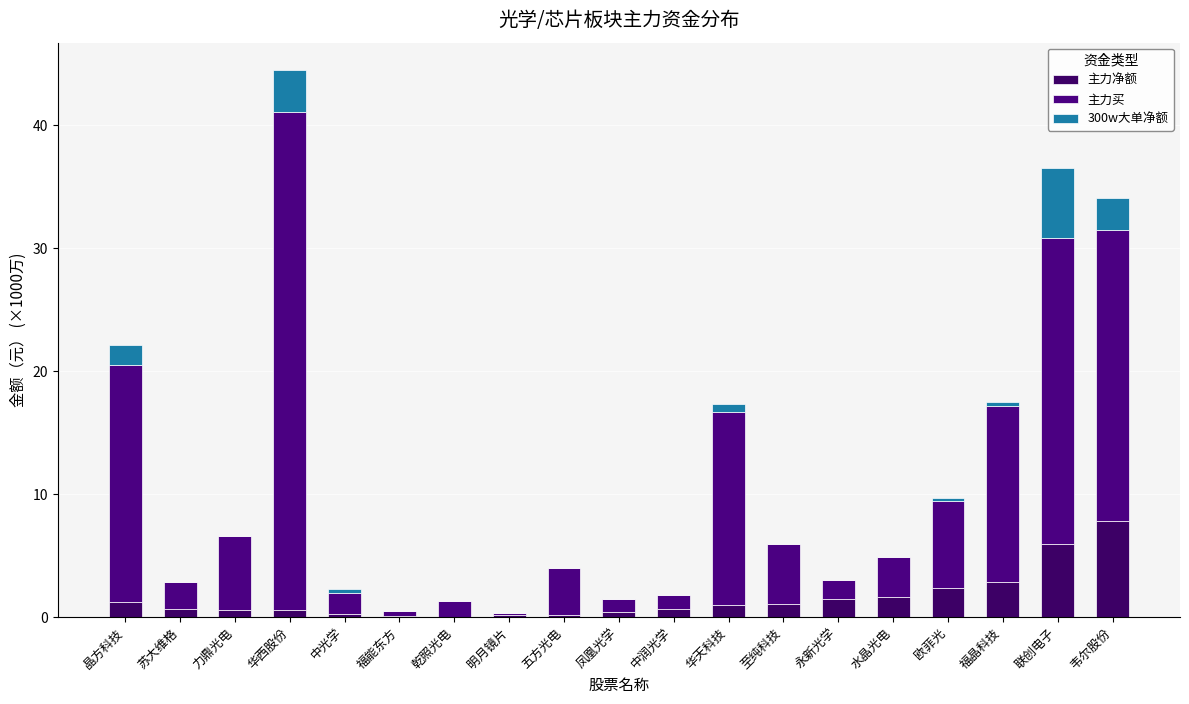

What is the value of the 主力净额 bar at the 13th from the left?

1.1